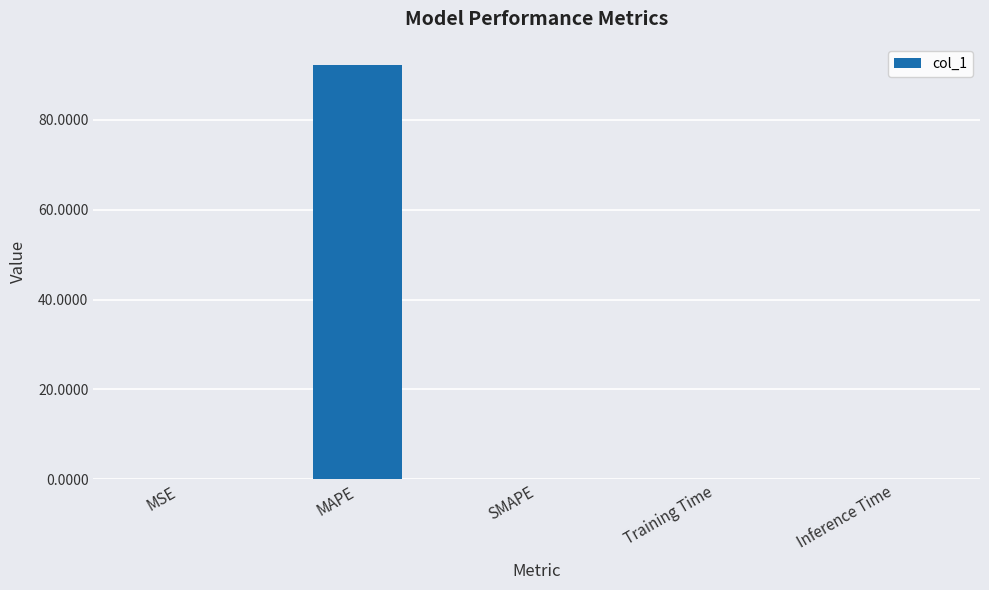

The value at Inference Time is 0.0. True or false?

True